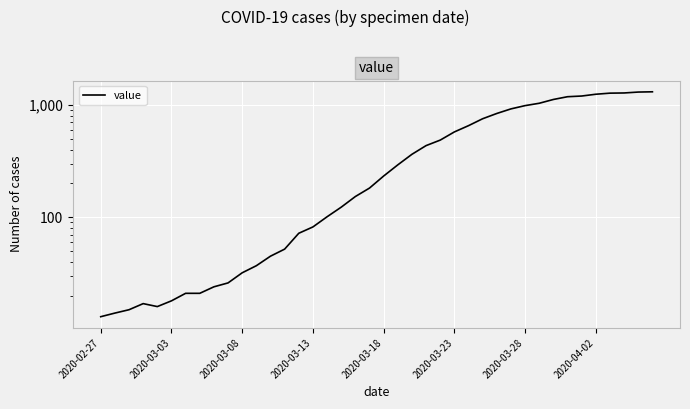

Which has a higher value, 8 or 33?

33